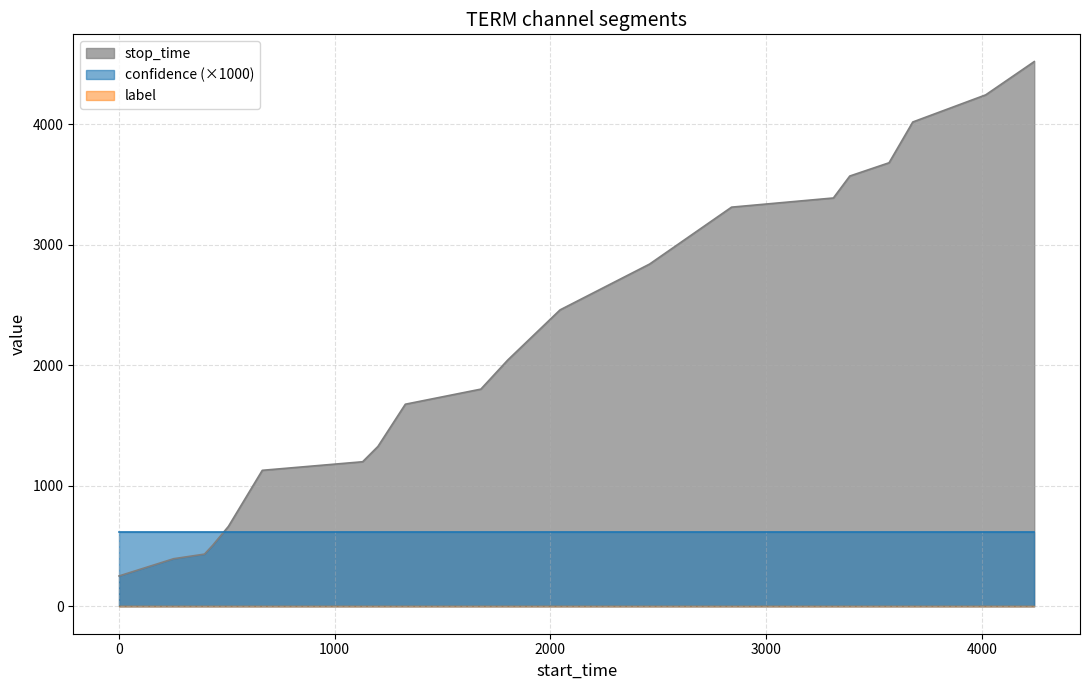

Which series has the largest range (max minus min)?

stop_time